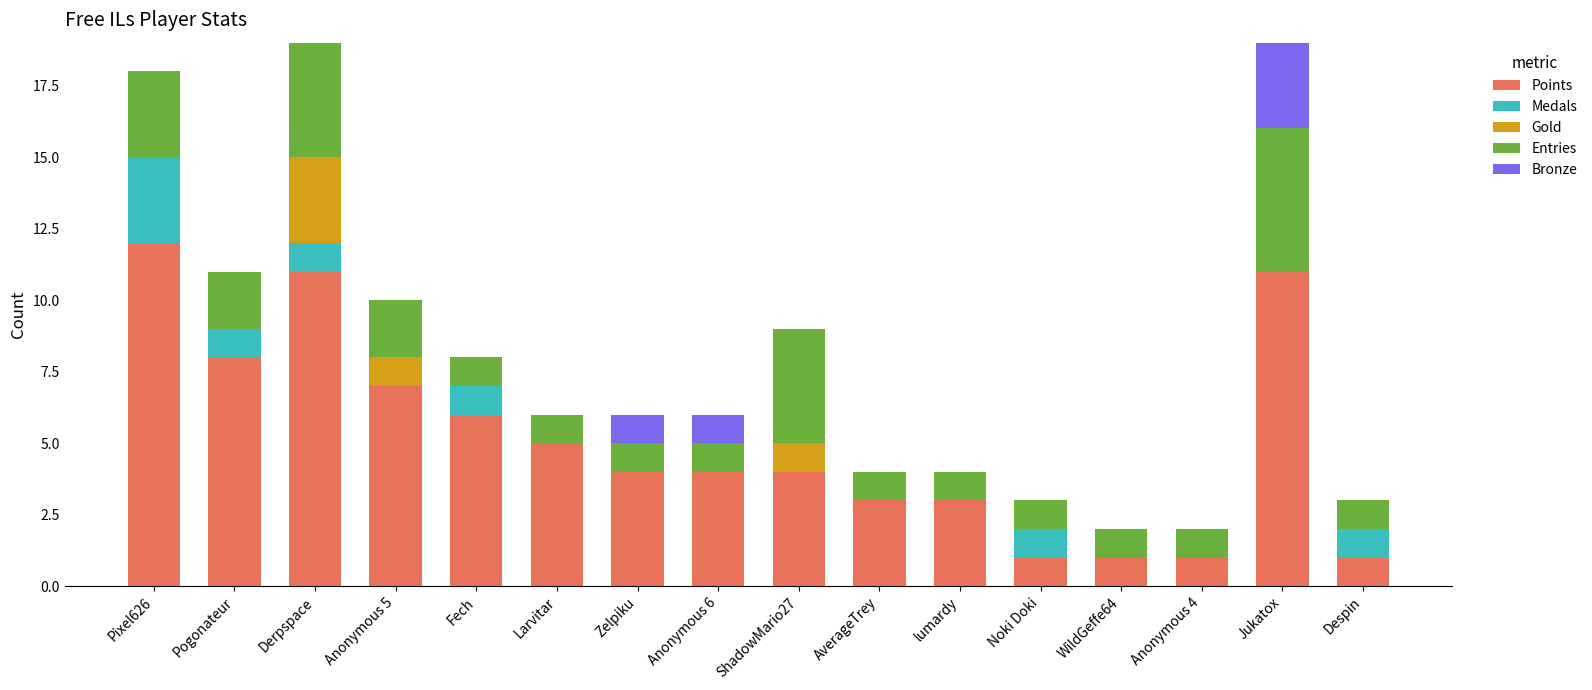

Are the bars horizontal?

No